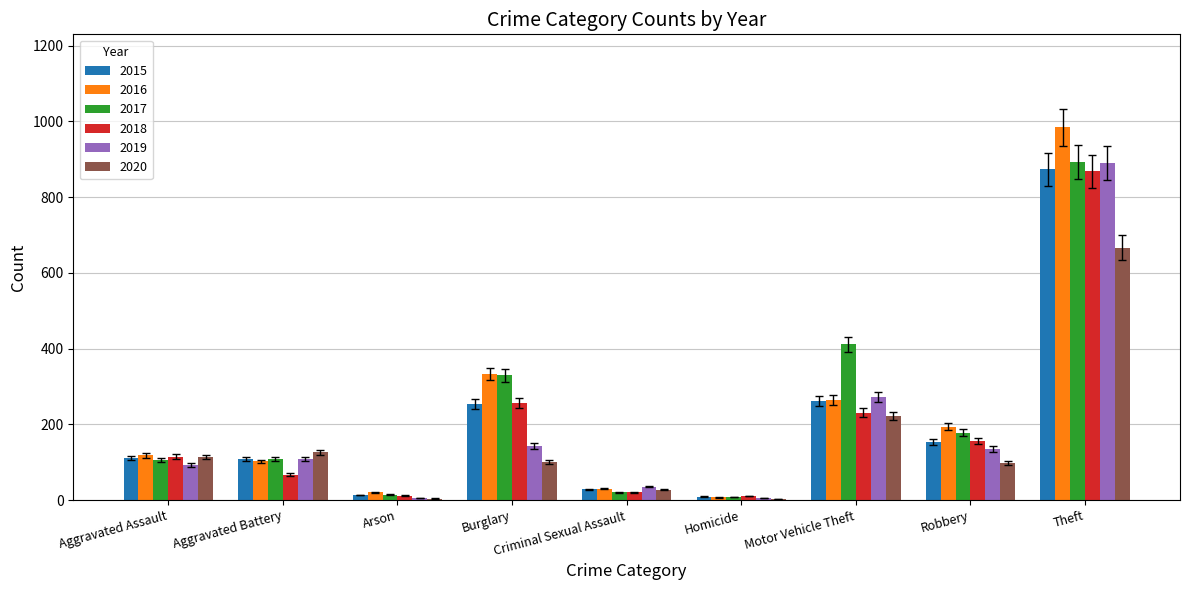

How many series are shown in this chart?

6